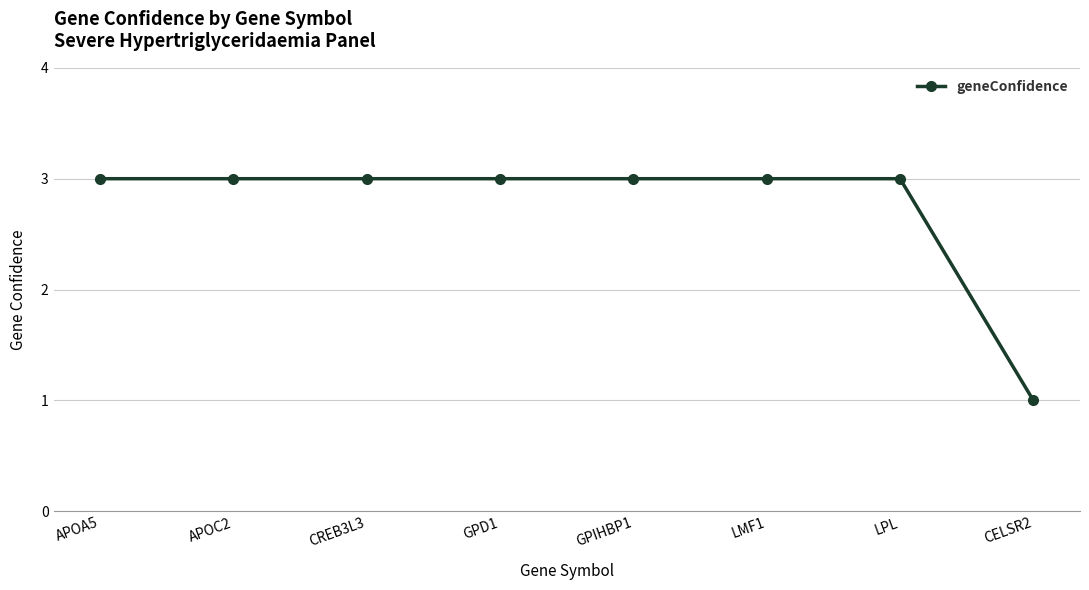

Is this an area chart (filled region under the line)?

No